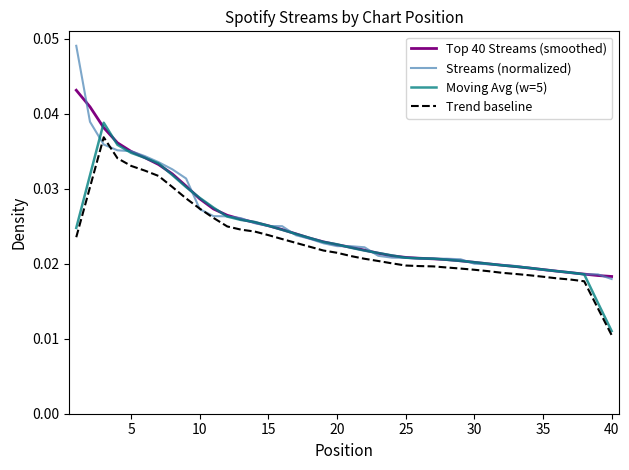

List the series in order of their peak value, lowest first.

Trend baseline, Moving Avg (w=5), Top 40 Streams (smoothed), Streams (normalized)